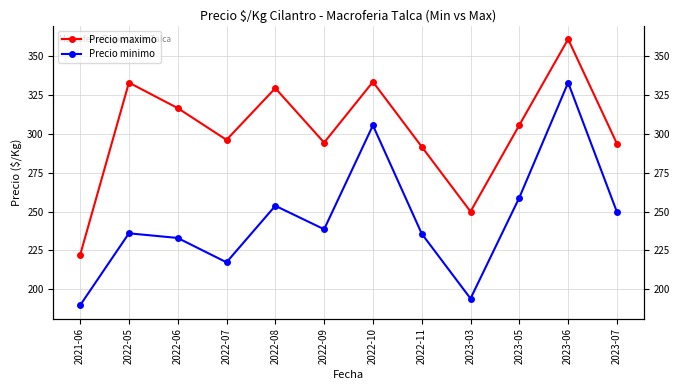

True or false: Precio minimo and Precio maximo intersect in this chart.

False